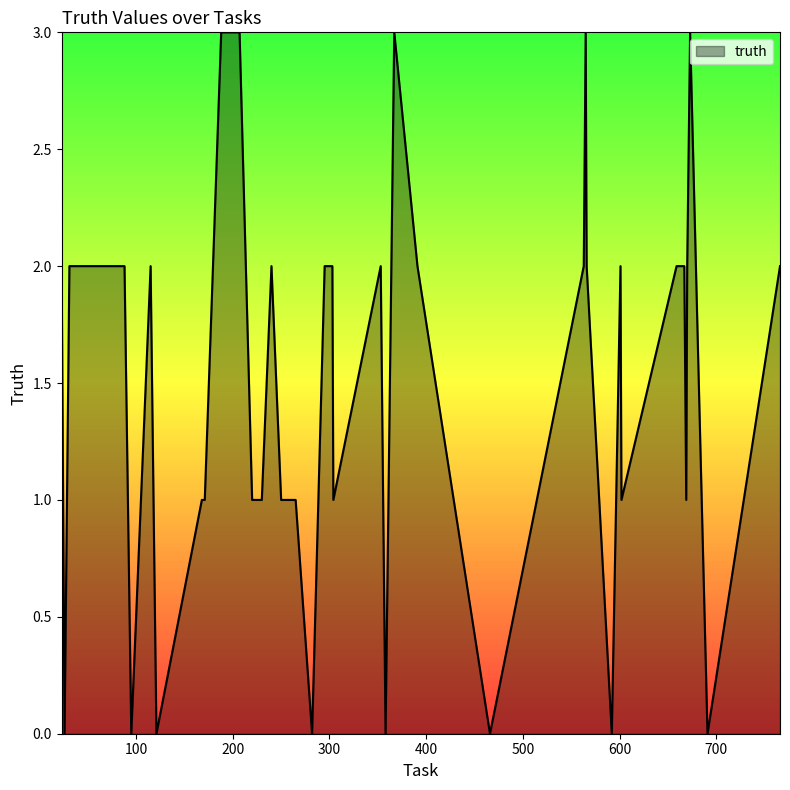

Does the chart have visible grid lines?

No